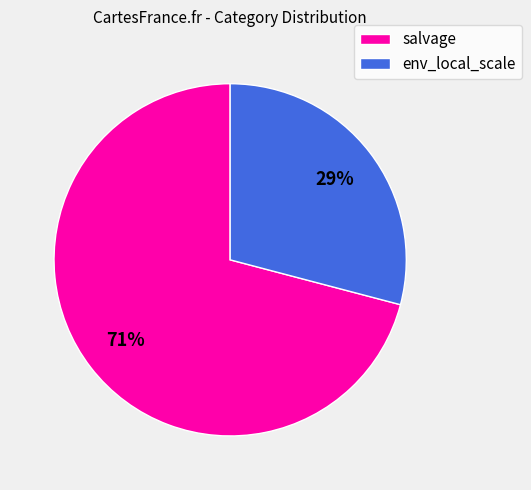

Rank the categories by value from lowest to highest.

env_local_scale, salvage